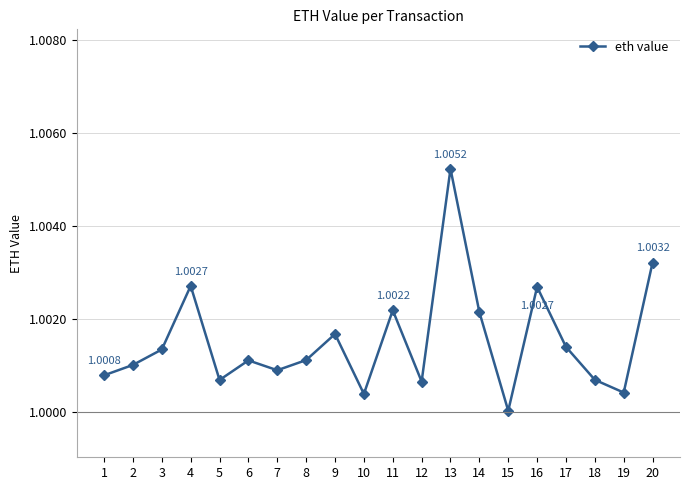

At which category does the data reach its first local peak?

4